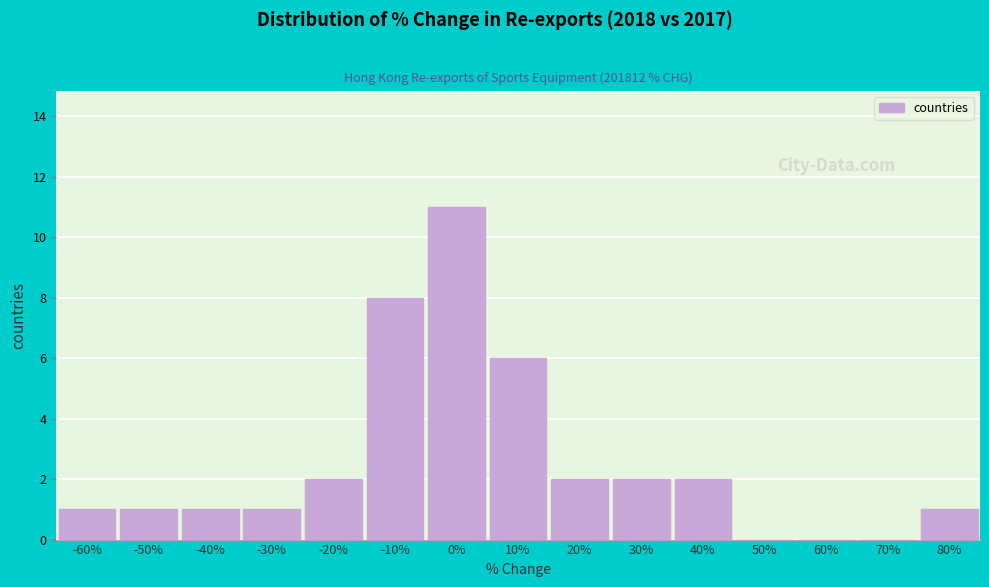

Reading left to right, transcribe all the data shown in this chart.

-60%=1	-50%=1	-40%=1	-30%=1	-20%=2	-10%=8	0%=11	10%=6	20%=2	30%=2	40%=2	50%=0	60%=0	70%=0	80%=1